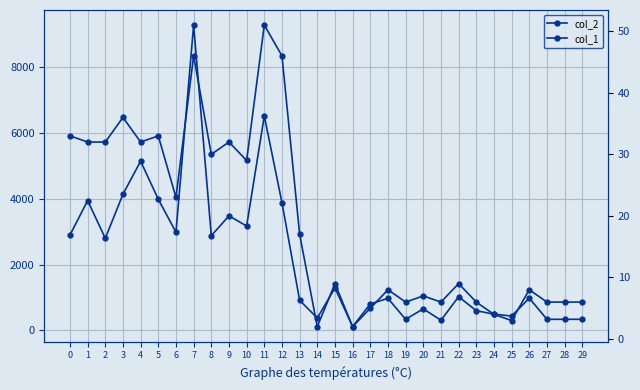

Which label corresponds to the smallest value in the chart?

14